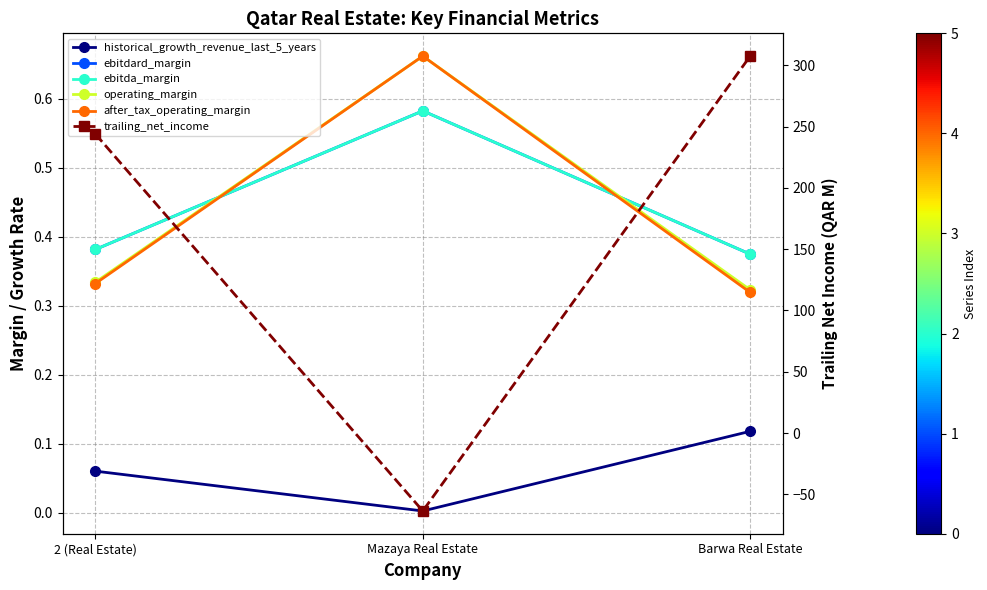

Does the chart display data point markers on the line(s)?

Yes